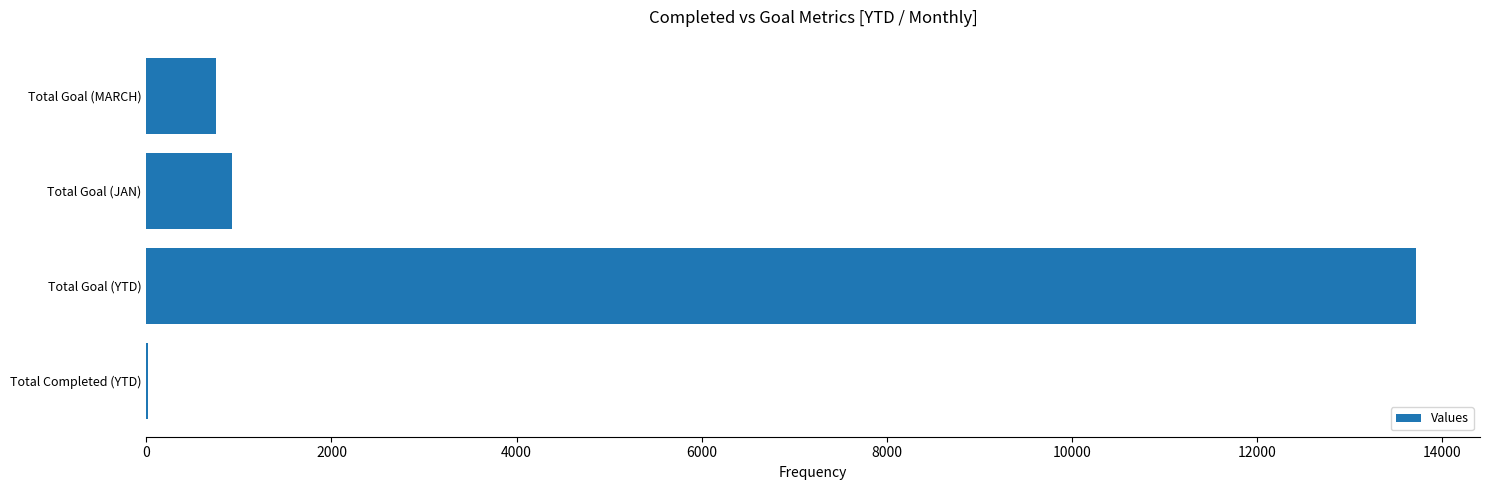

What is the maximum value shown in the chart?

13721